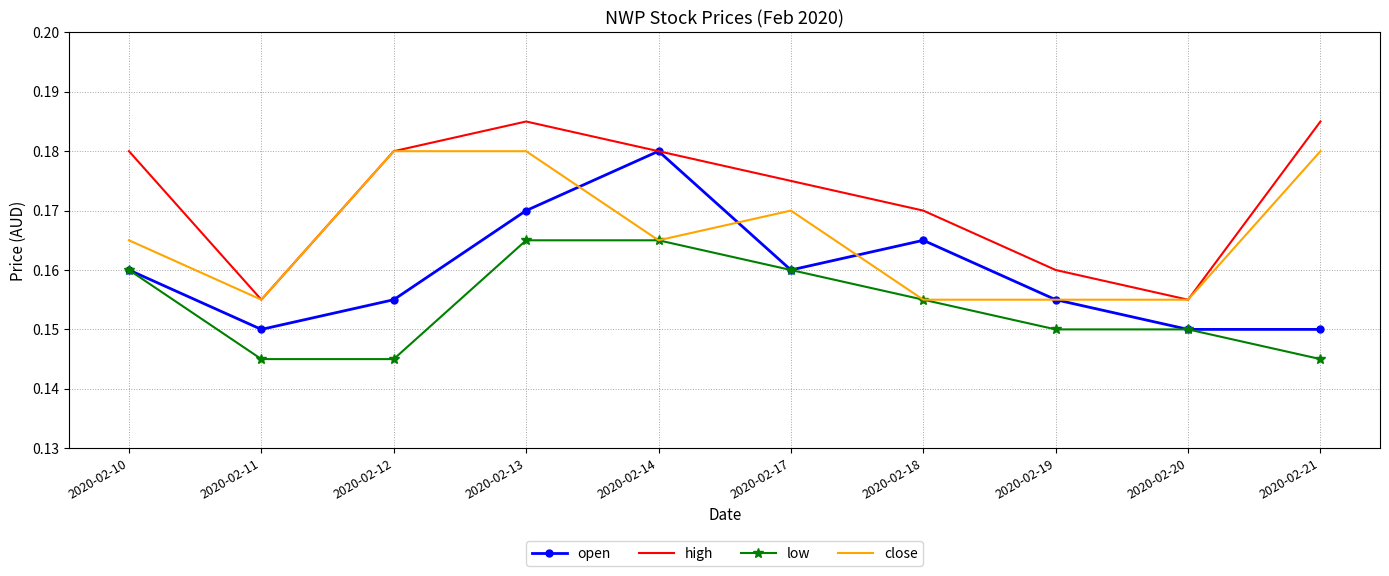

Which series has the largest total across all categories?

high